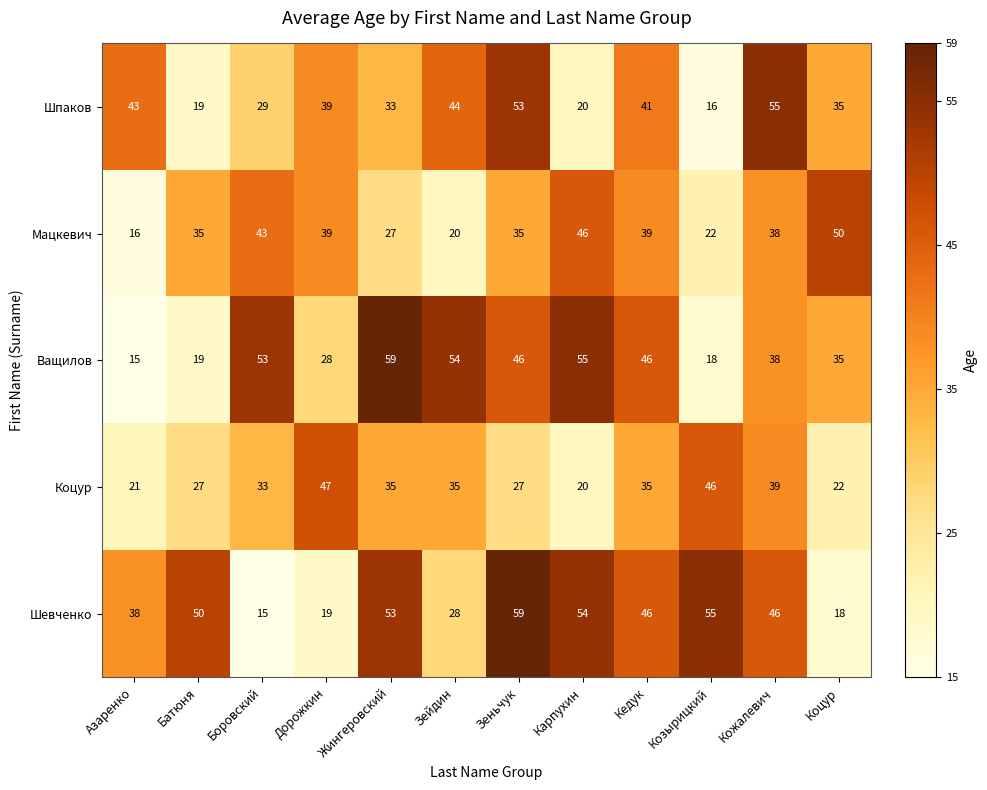

What is the minimum value shown in the chart?

15